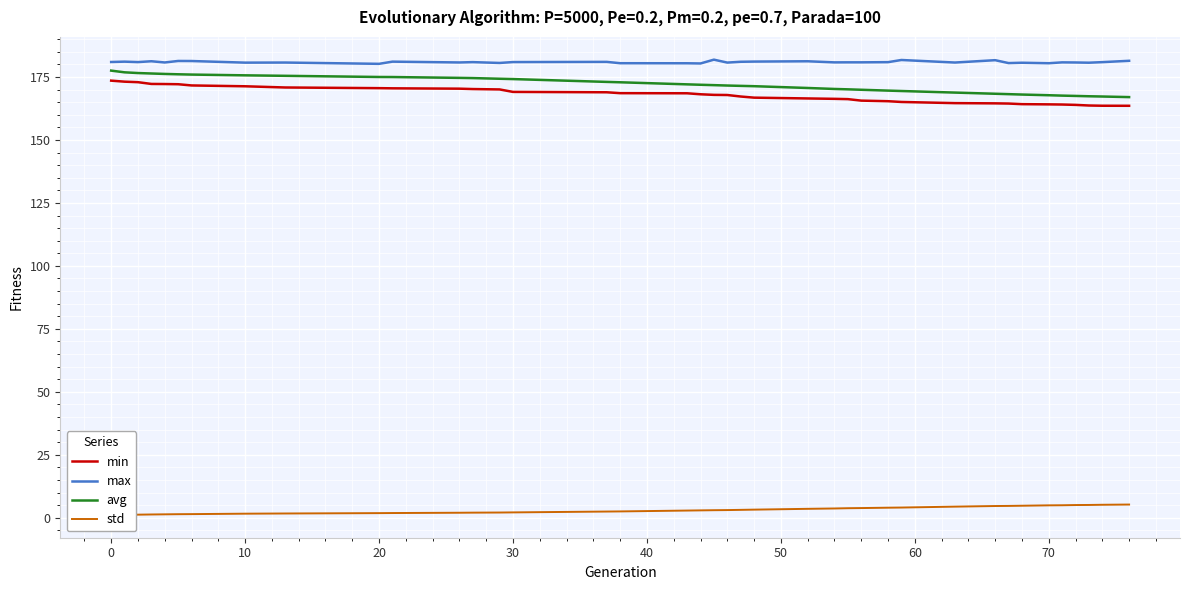

True or false: max and avg intersect in this chart.

False